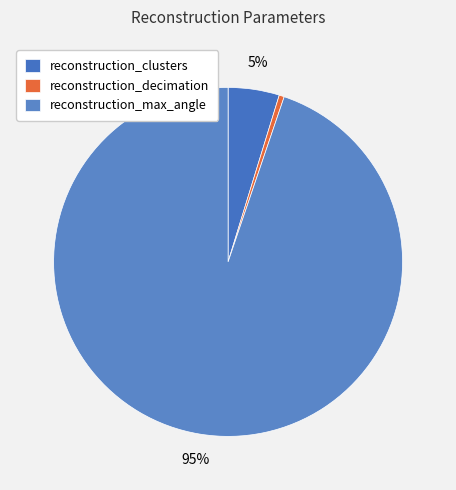

To the nearest percent, what is the difference between the largest and smallest slice percentages?

94%